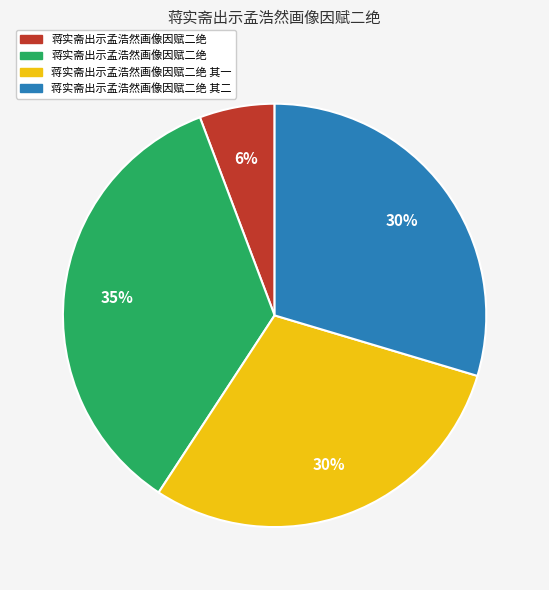

How many segments does this pie chart have?

4